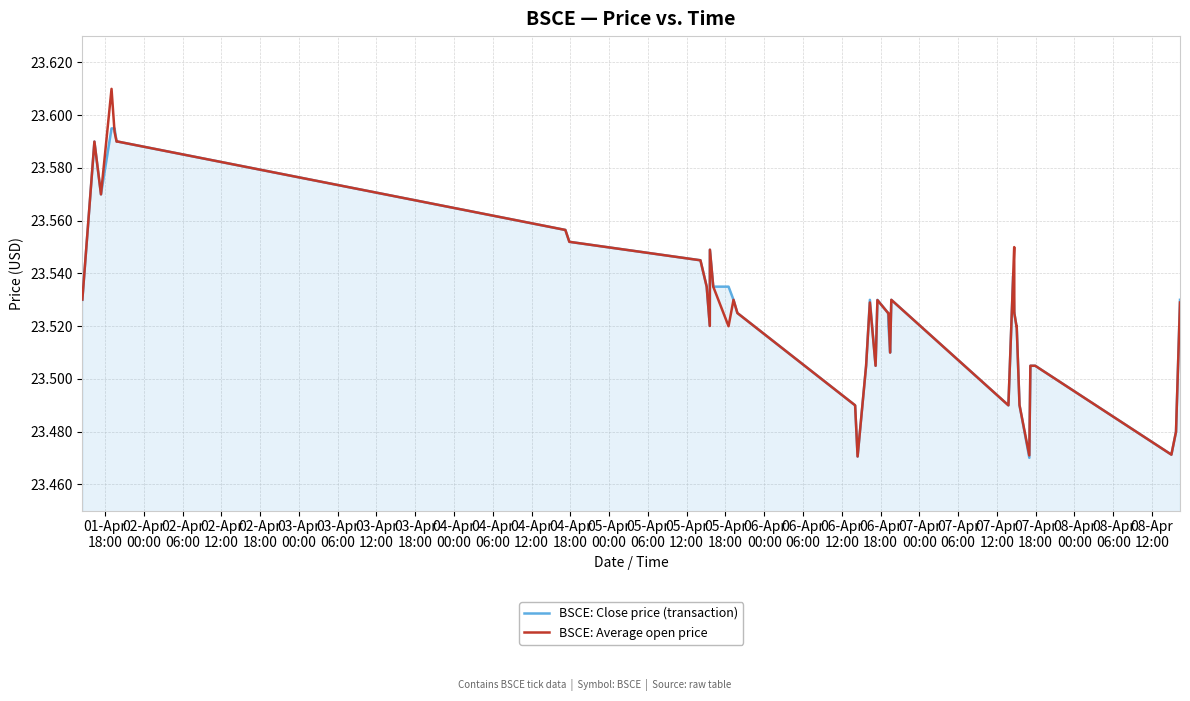

True or false: BSCE: Average open price and BSCE: Close price (transaction) intersect in this chart.

True